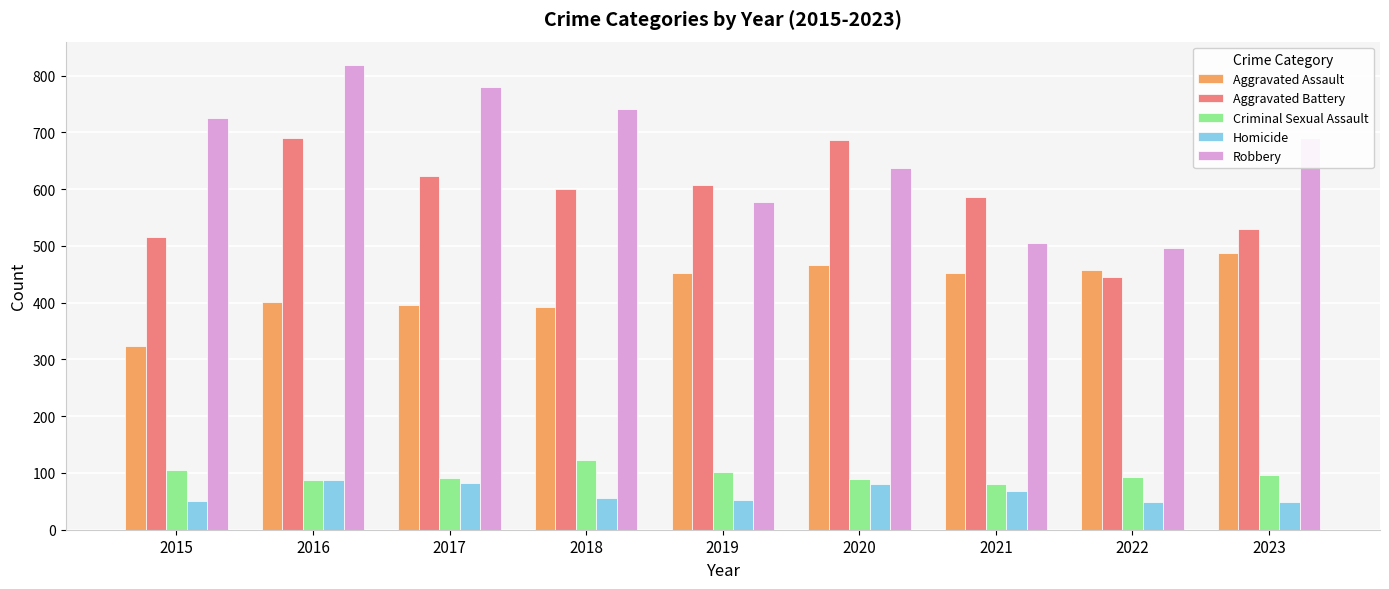

Is the value of Robbery at 2021 greater than the value of Criminal Sexual Assault at 2019?

Yes